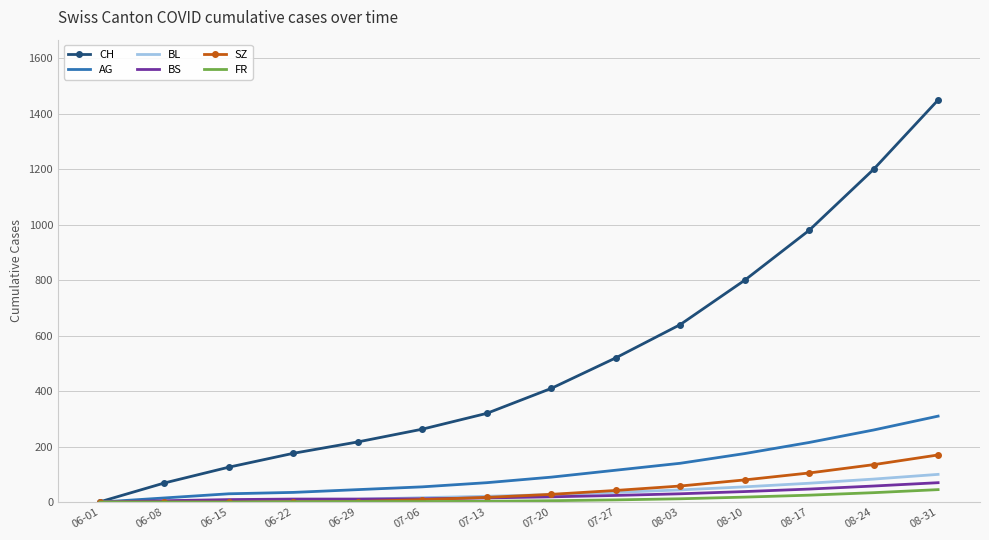

How many categories are shown in the chart?

14